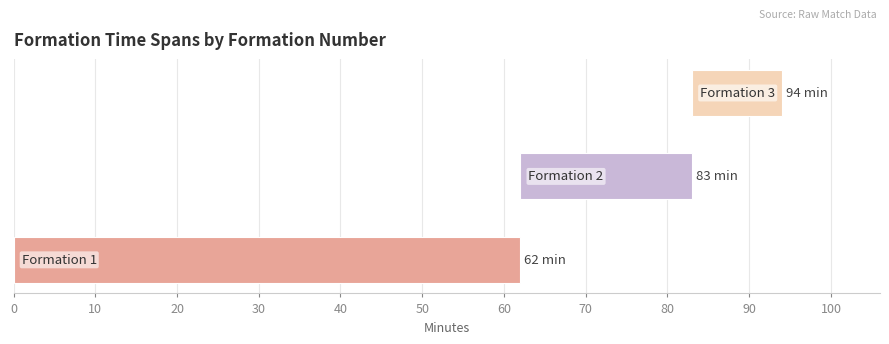

Reading right to left, extract all data points from this chart.

3=83	2=62	1=0